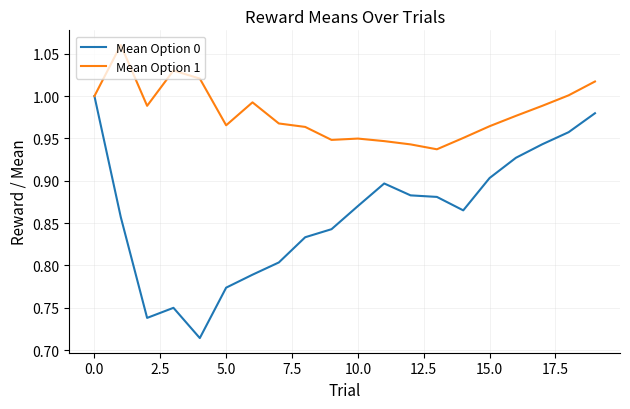

At how many categories does at least one series exceed 0?

20